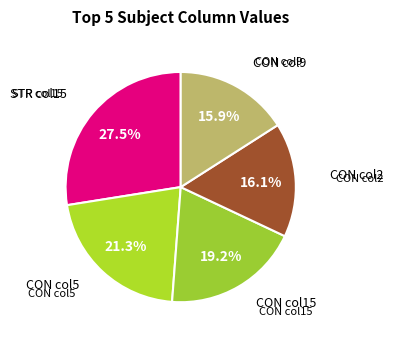

Which category has the biggest portion of the pie?

STR col15